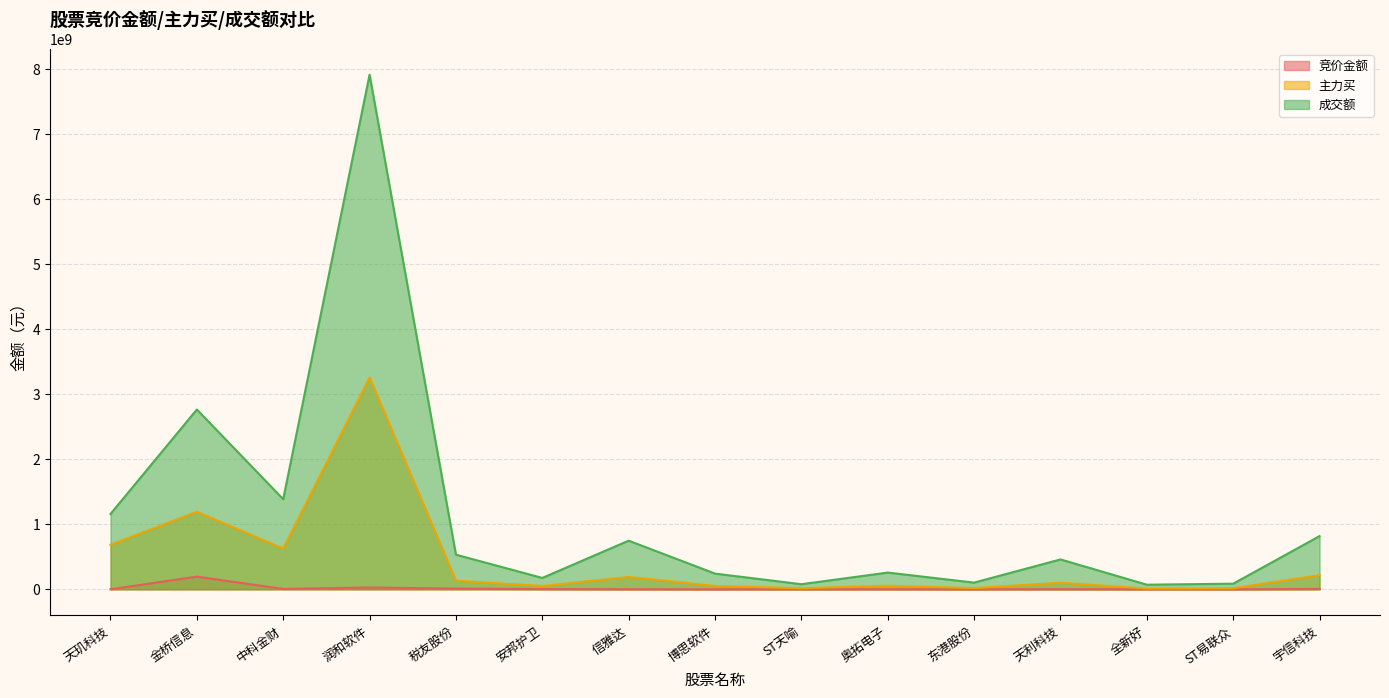

How many data points in 竞价金额 are less than 1173748?

7